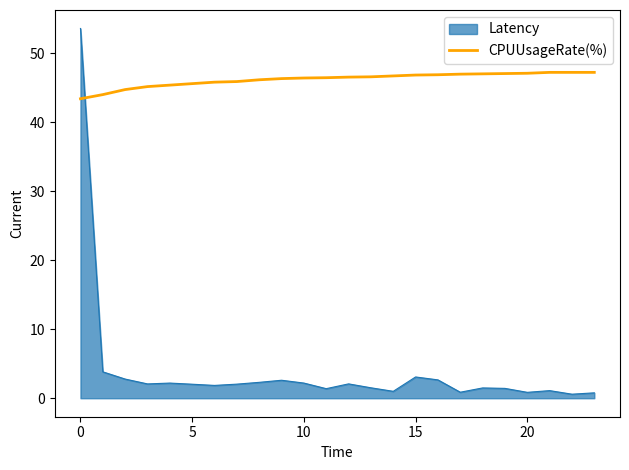

Which category has the highest value across all series?

0